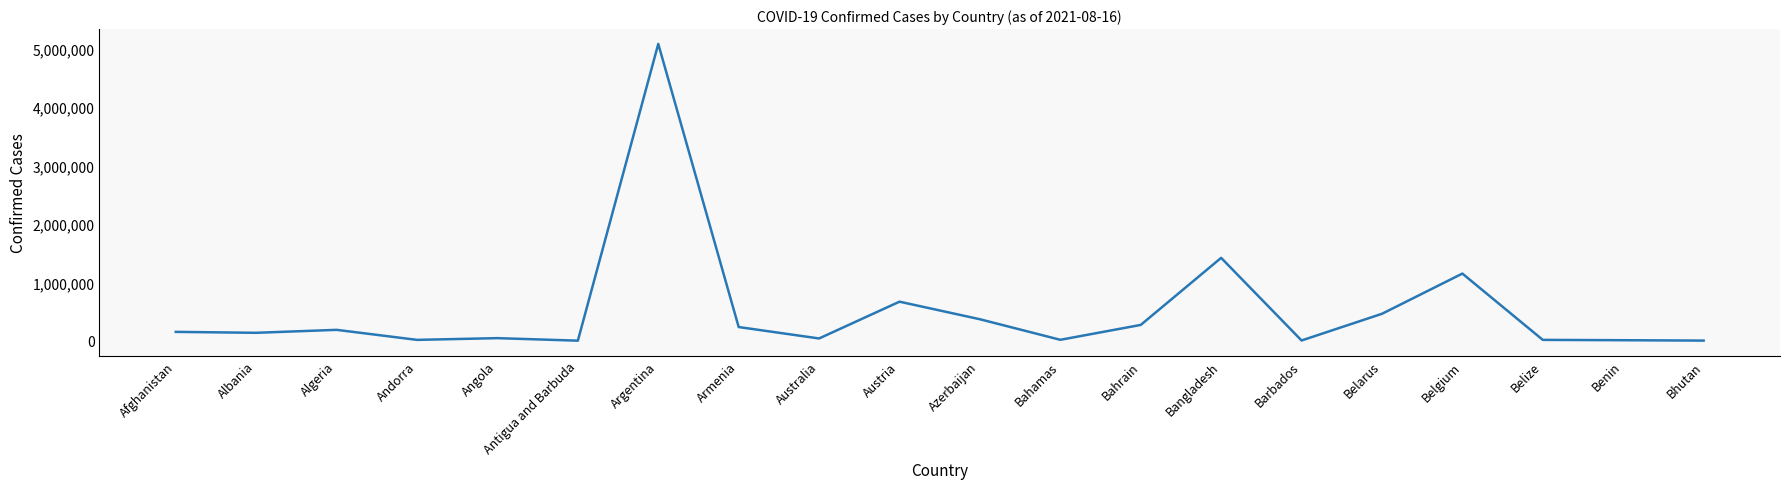

What is the approximate value at Afghanistan?

151770